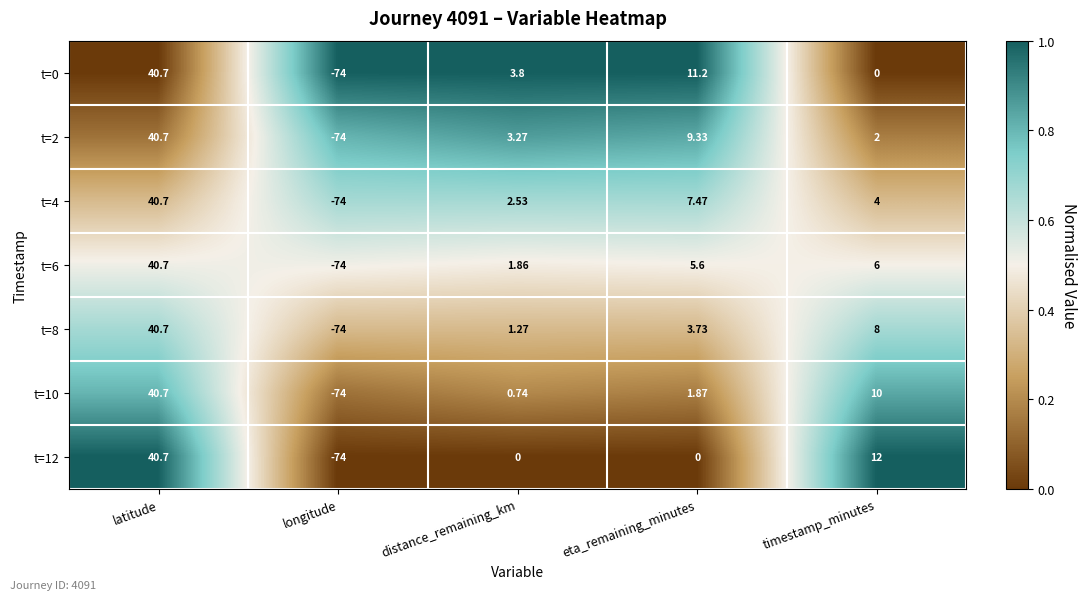

Rank the series at timestamp_minutes from highest to lowest value.

t=12, t=10, t=8, t=6, t=4, t=2, t=0